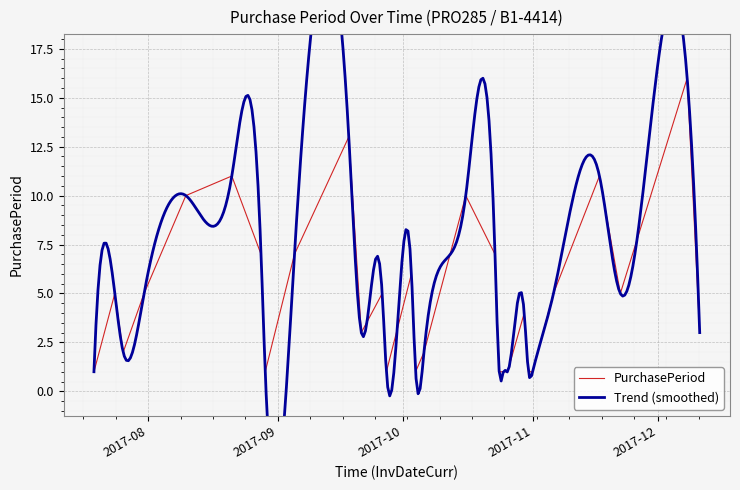

List the labels in order of value, largest first.

2017-12-08, 2017-09-18, 2017-08-21, 2017-11-17, 2017-08-10, 2017-10-16, 2017-08-28, 2017-09-05, 2017-10-23, 2017-10-03, 2017-07-24, 2017-07-31, 2017-09-26, 2017-11-06, 2017-11-22, 2017-10-30, 2017-09-21, 2017-12-11, 2017-07-26, 2017-10-06, 2017-07-19, 2017-08-29, 2017-09-27, 2017-10-04, 2017-10-24, 2017-10-25, 2017-10-26, 2017-10-31, 2017-11-01